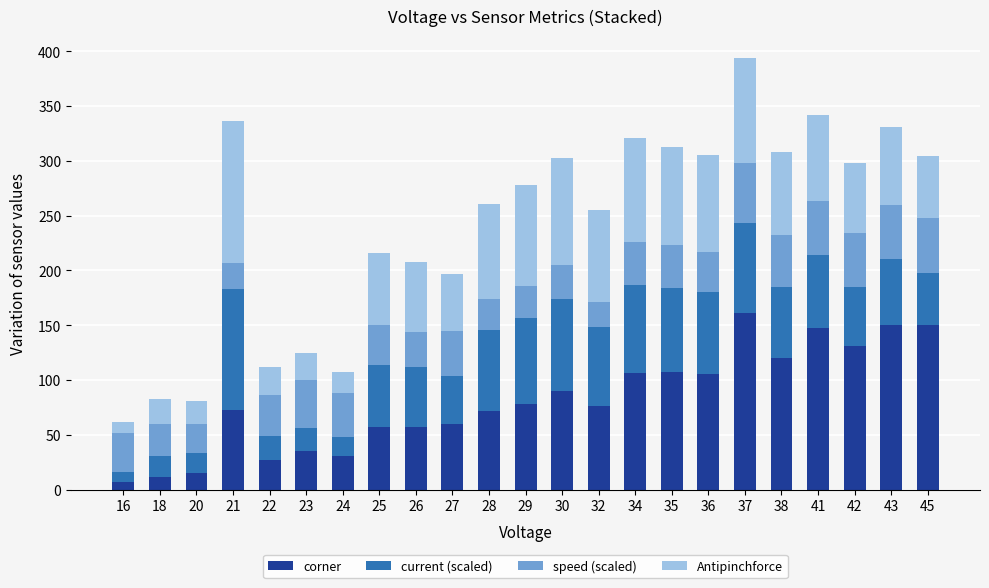

At which category is the sum across all series the highest?

37